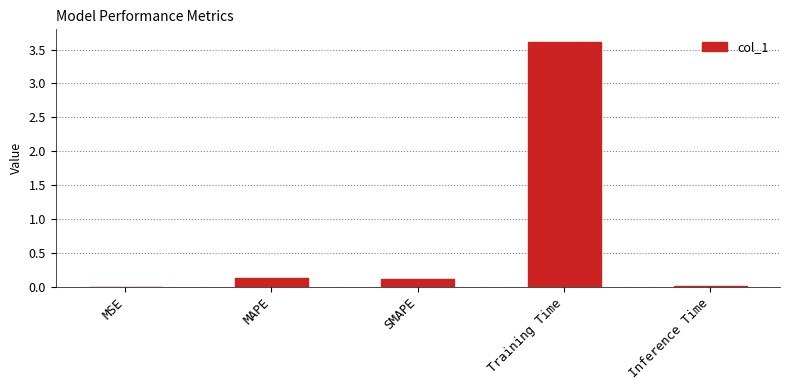

What is the sum of all values?

3.9